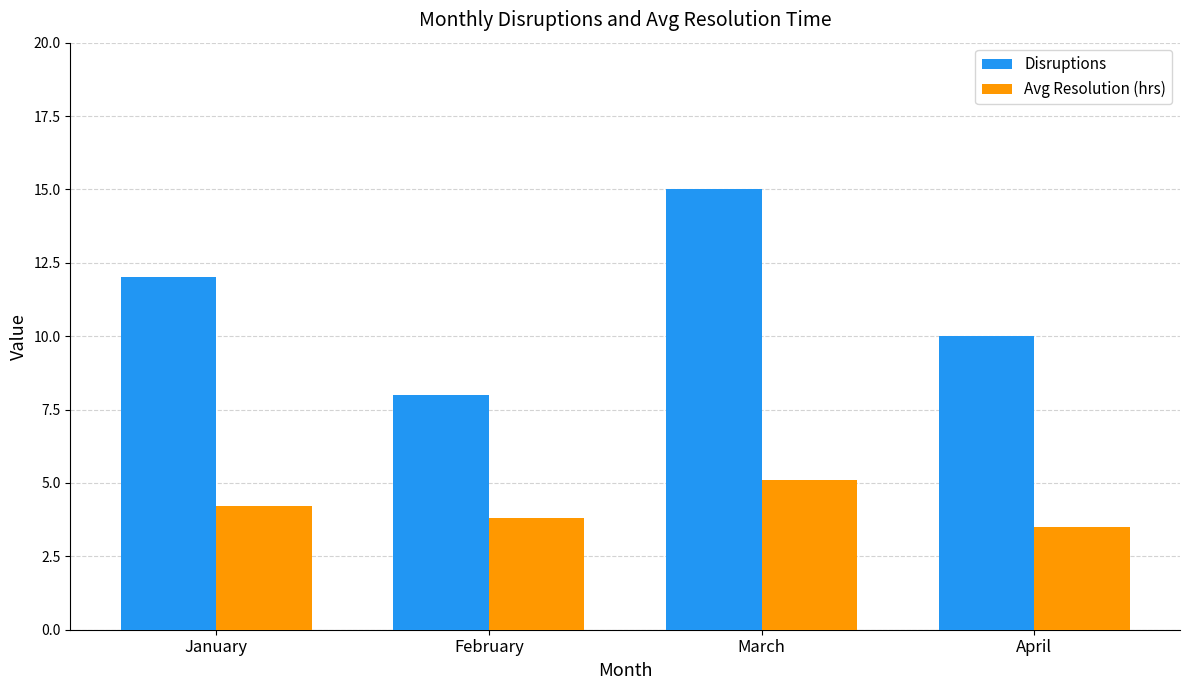

List the series in order of their peak value, lowest first.

Avg Resolution (hrs), Disruptions